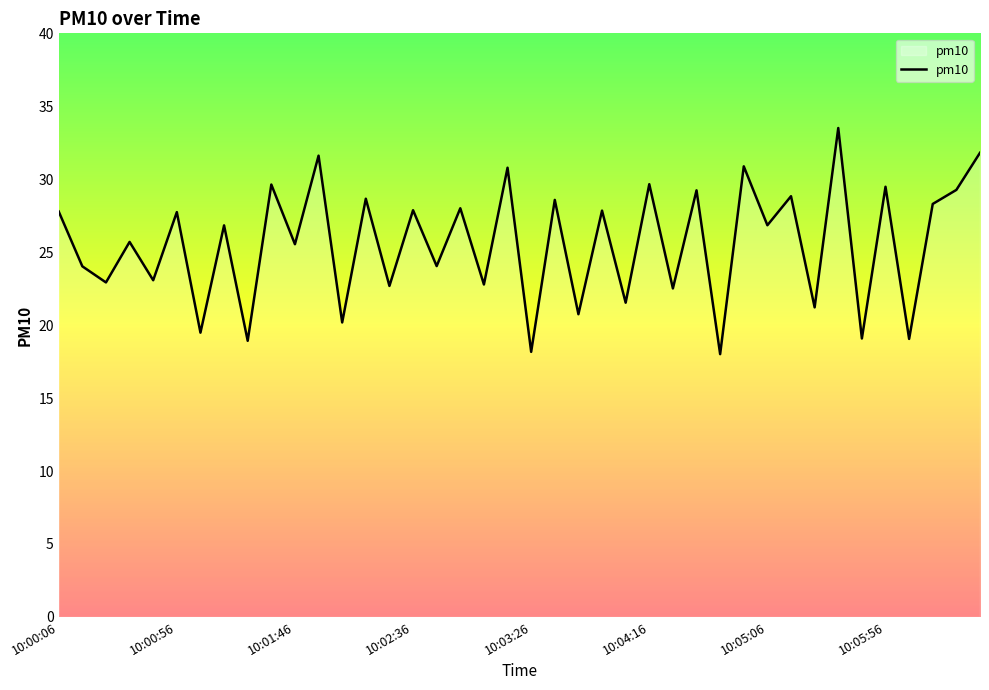

What is the average value?

25.6